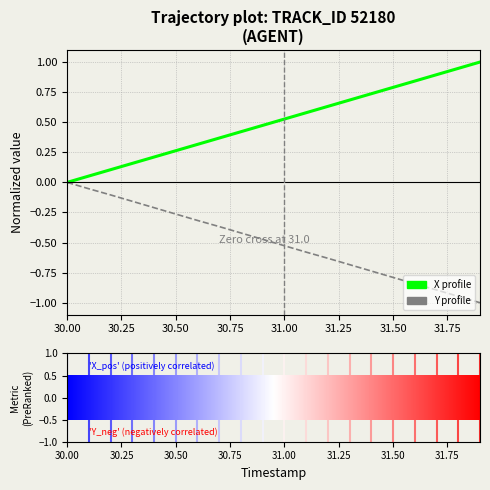

Which series has the largest total across all categories?

X profile